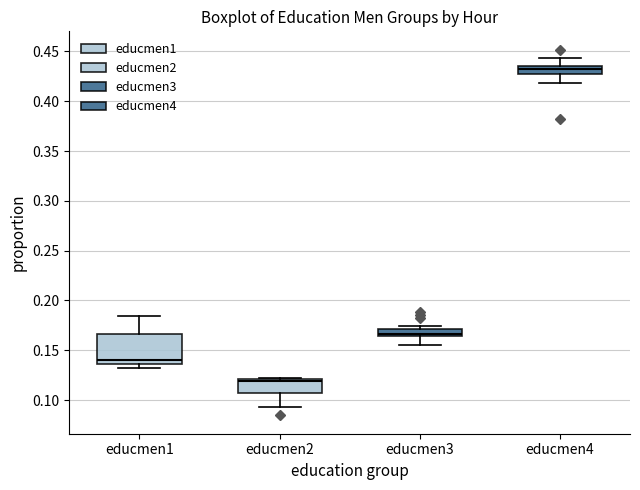

Which box's median line is the lowest?

educmen2